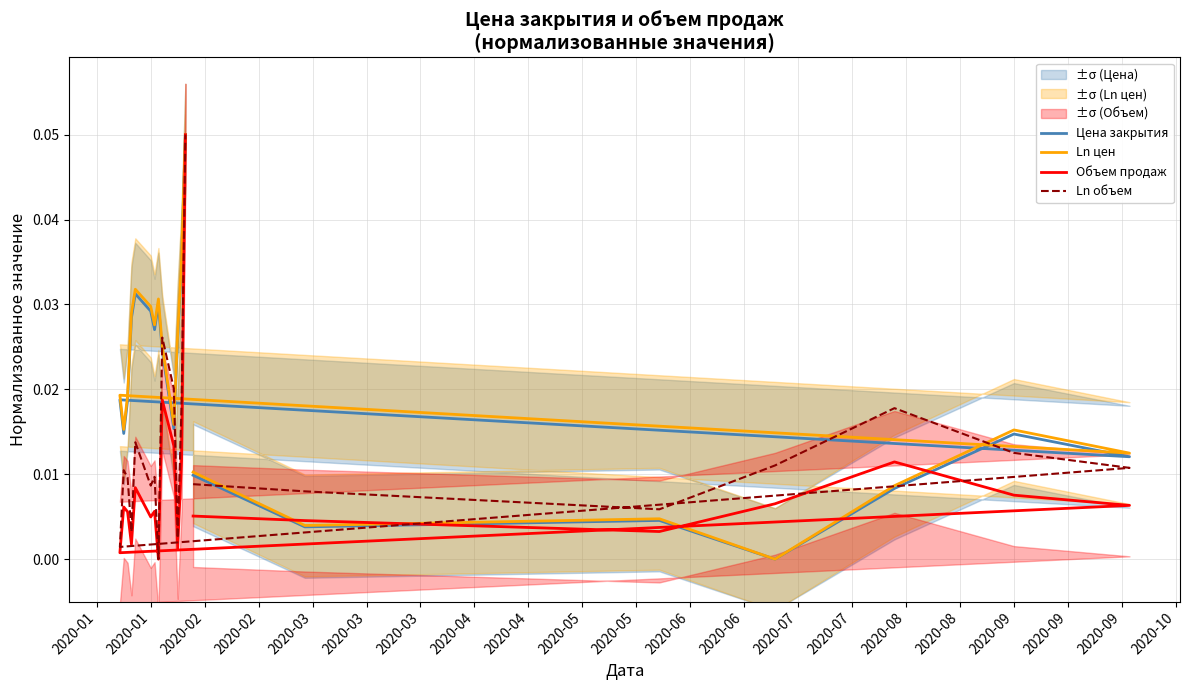

The value of Ln объем at 2020-06 is 0.0. True or false?

False